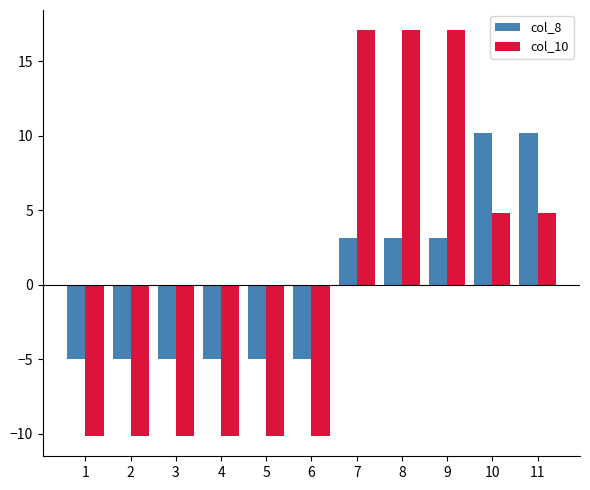

What is the total value across all series at 3?

-15.1